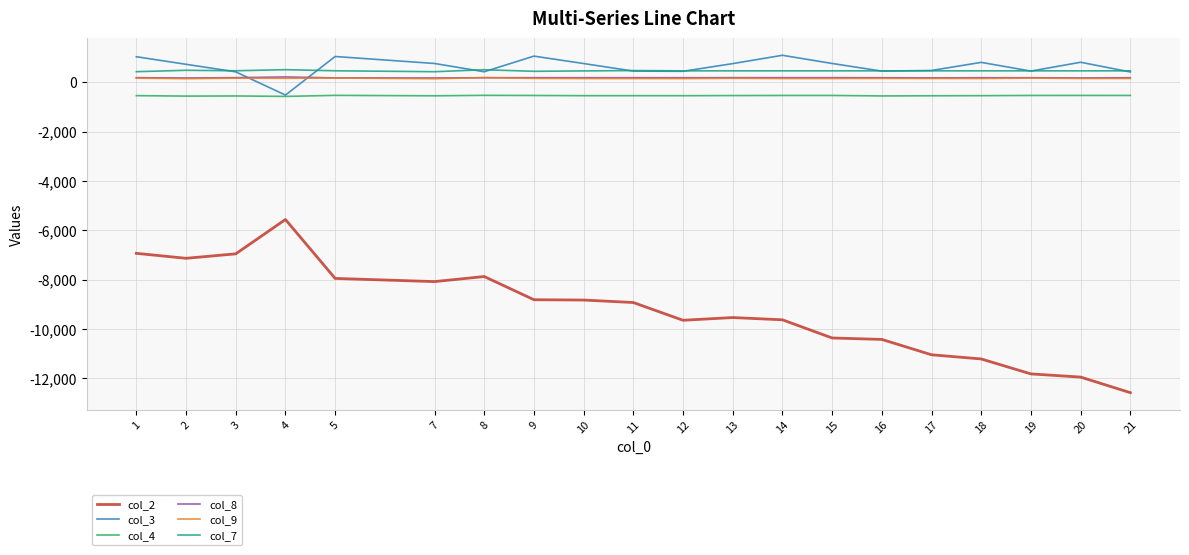

Does the chart have visible grid lines?

Yes